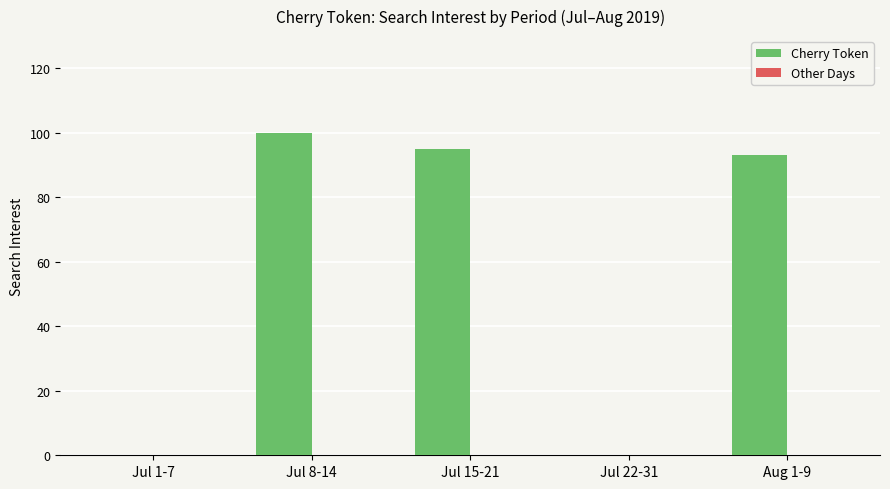

Reading left to right, extract all data points from this chart.

Jul 1-7=0	Jul 8-14=100	Jul 15-21=95	Jul 22-31=0	Aug 1-9=93